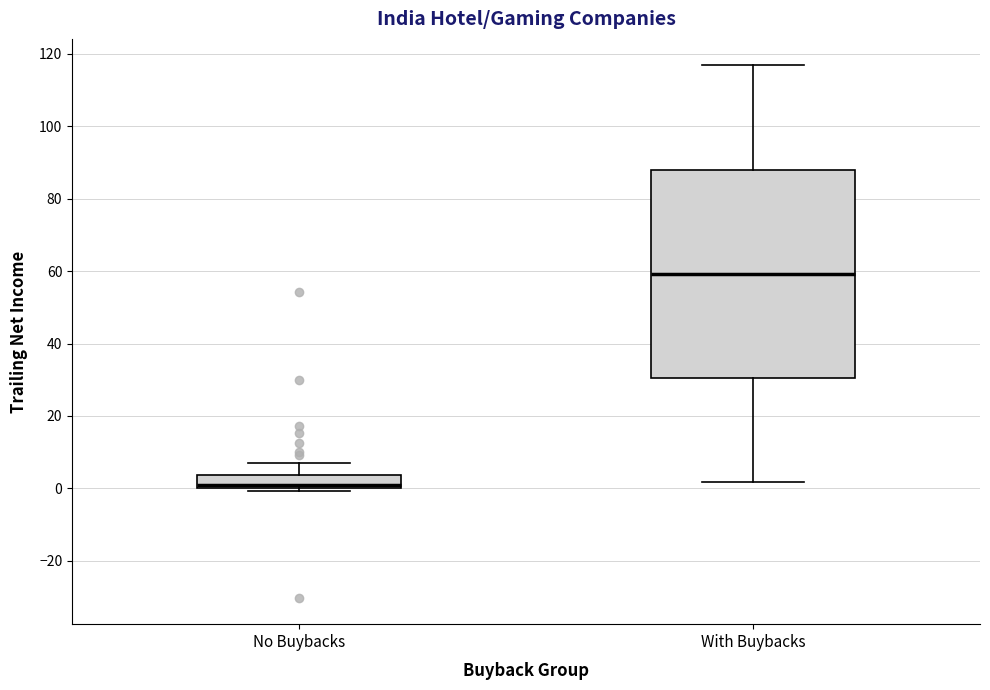

Reading left to right, transcribe this box plot: for each box, give where its median line is, the range the box spans, and where its two whiskers end, as read against the y-axis. The values are not printed on the chart, so give them approximately, as read against the axis.

No Buybacks: median 0 (just above the box's lower edge), box 0 to 4, whiskers 0 (just below the box's lower edge) to 6
With Buybacks: median 60, box 30 to 88, whiskers 2 to 116